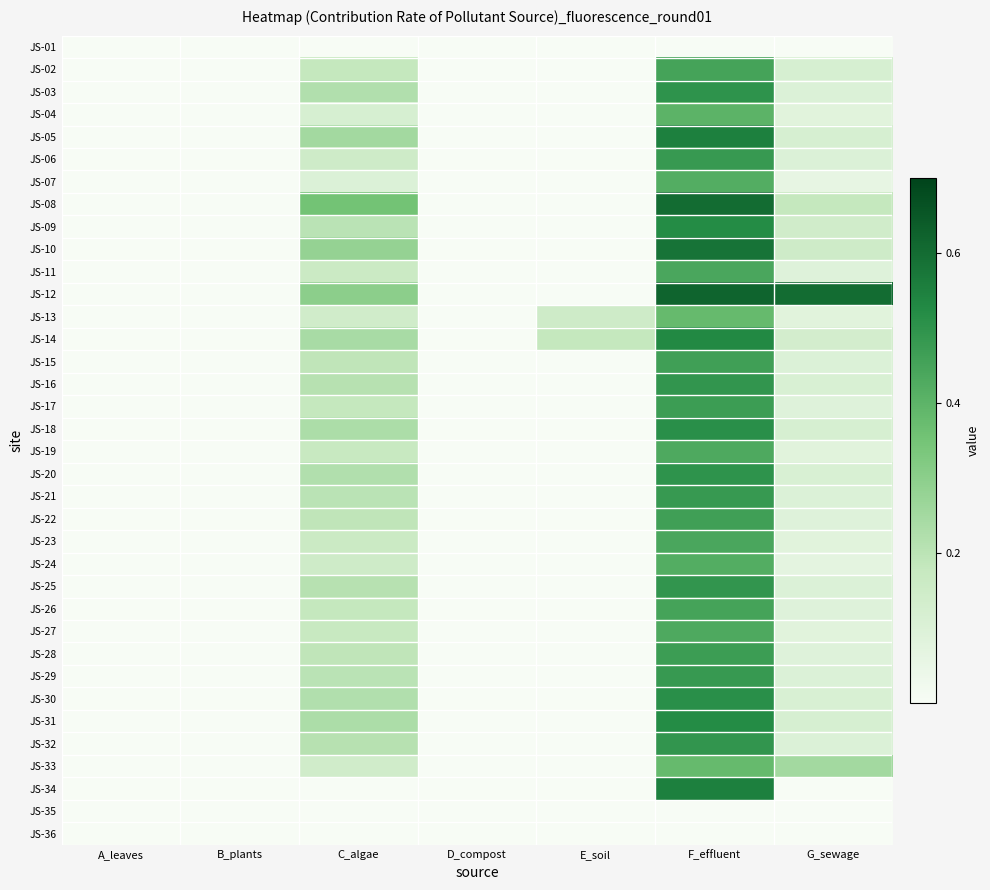

Which series has the largest total across all categories?

JS-12